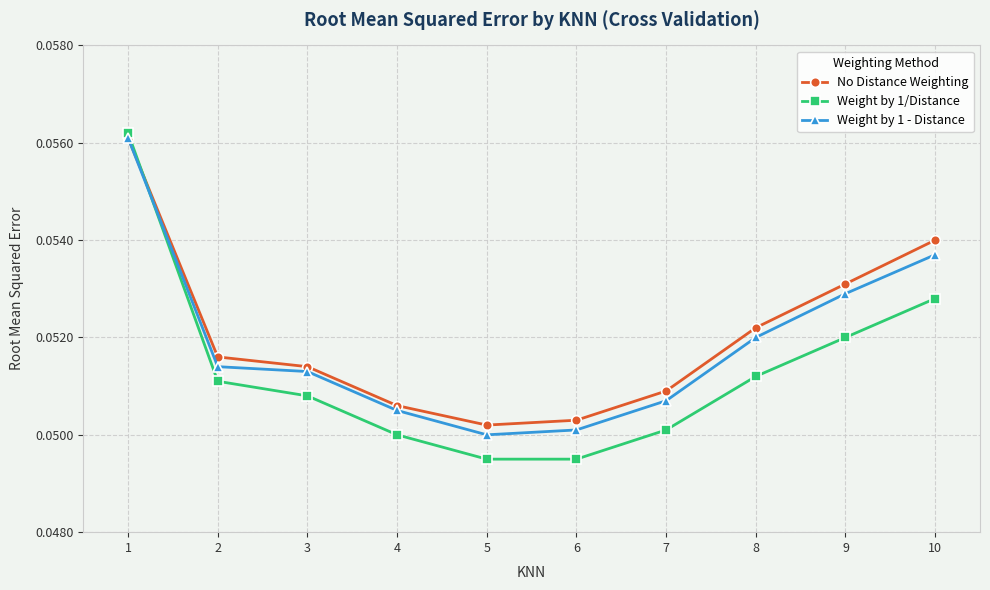

True or false: No Distance Weighting has a value of 0.0 at 7.

False